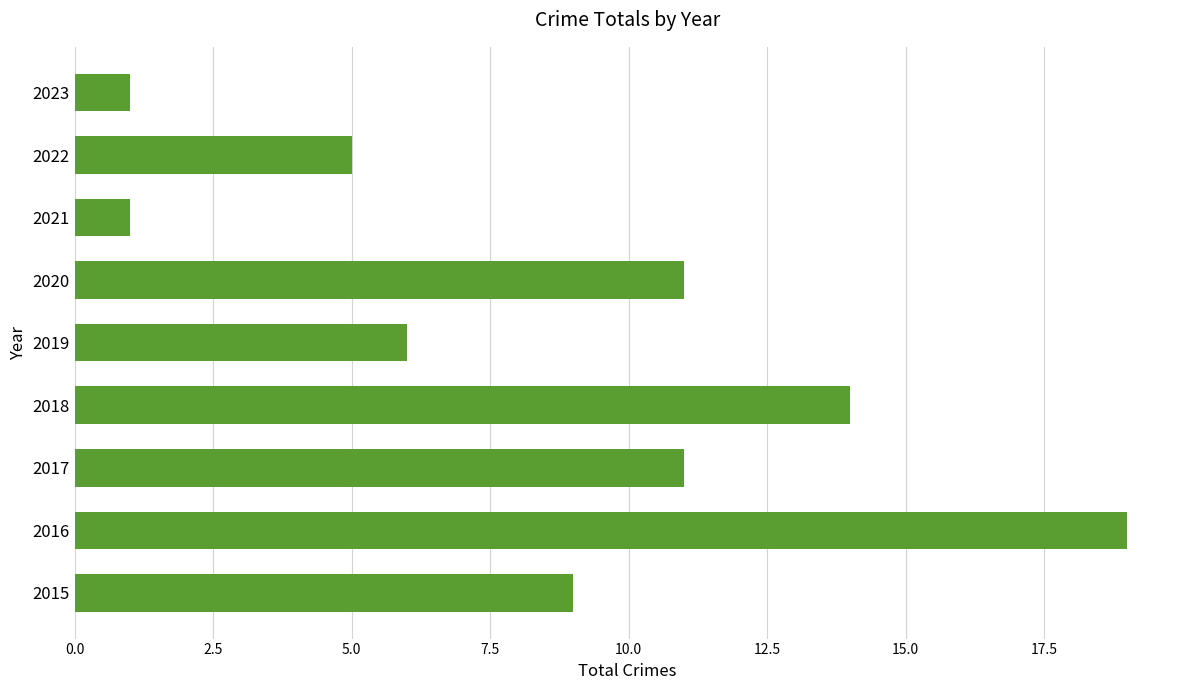

How many bars are there in total?

9